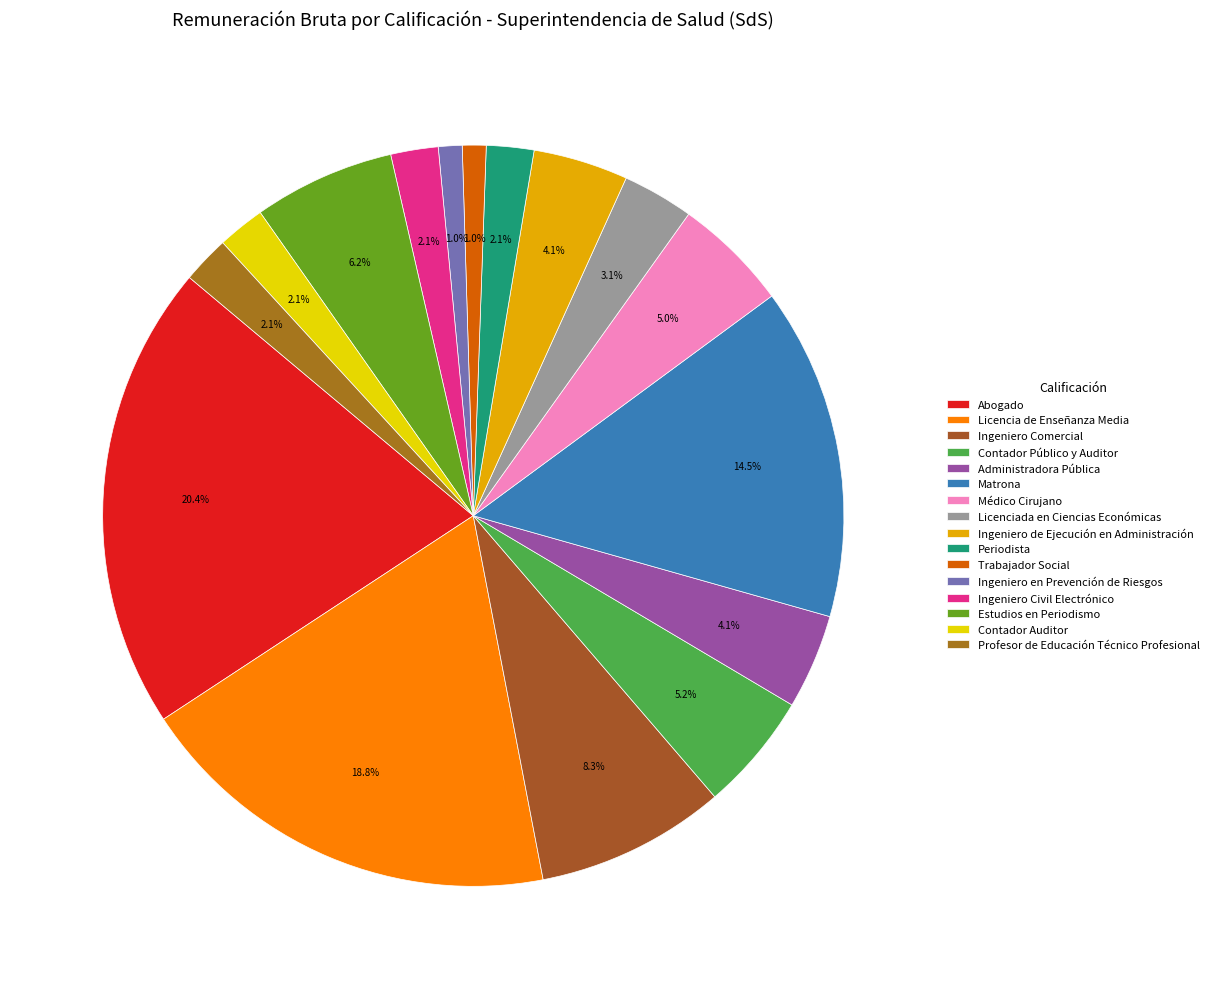

Does Trabajador Social represent more than half of the total?

No